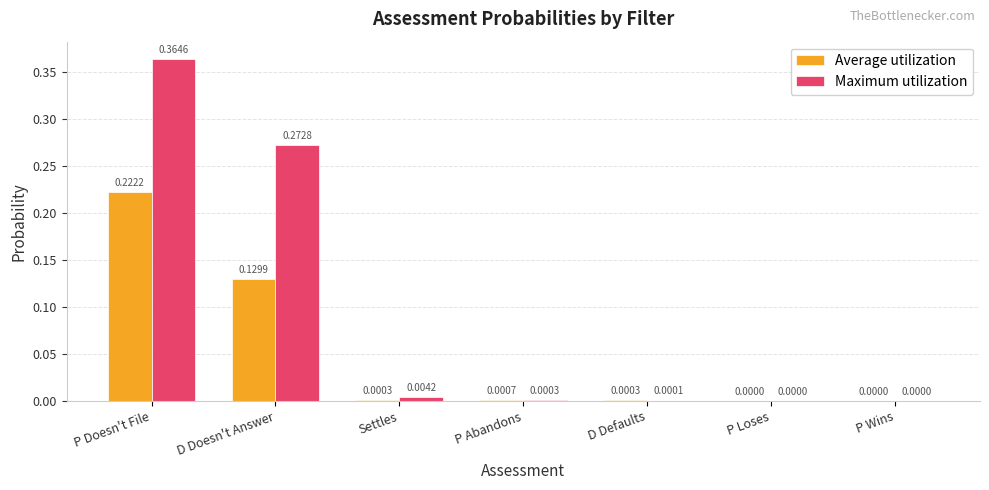

At which category does the chart reach its peak across all series?

P Doesn't File